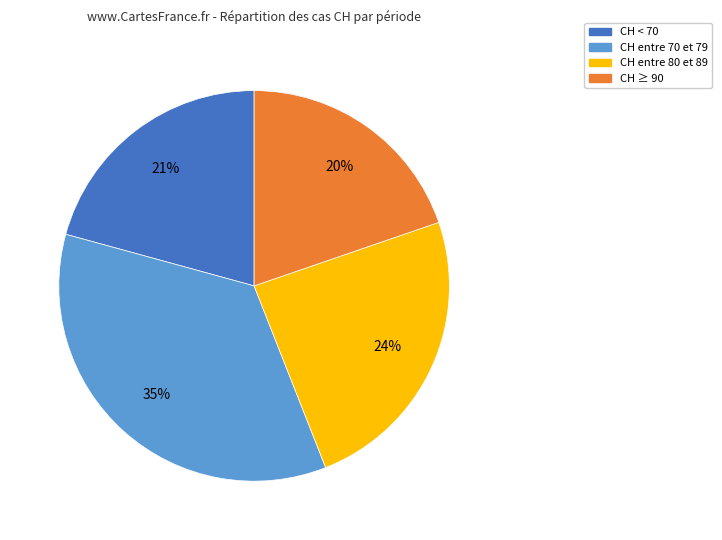

Count the number of slices in the pie.

4